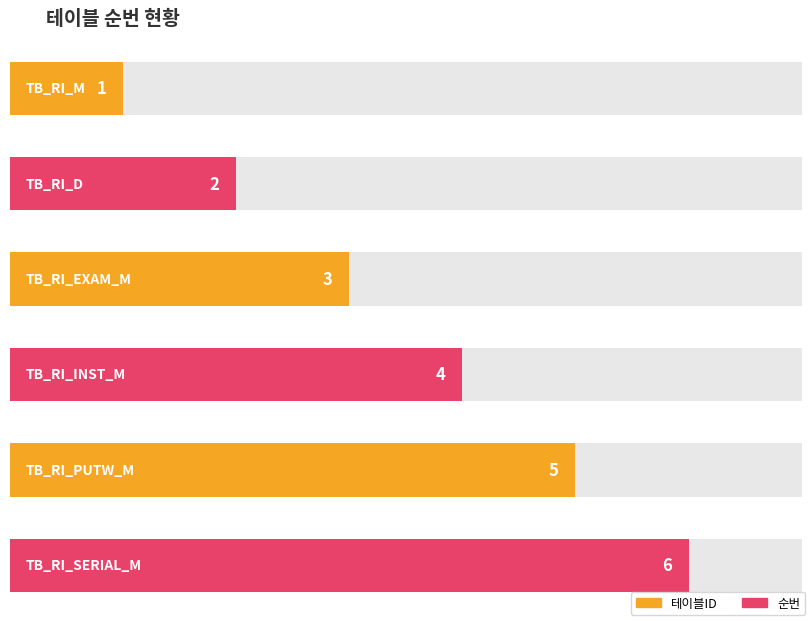

Are the bars grouped side by side (vs. stacked)?

No